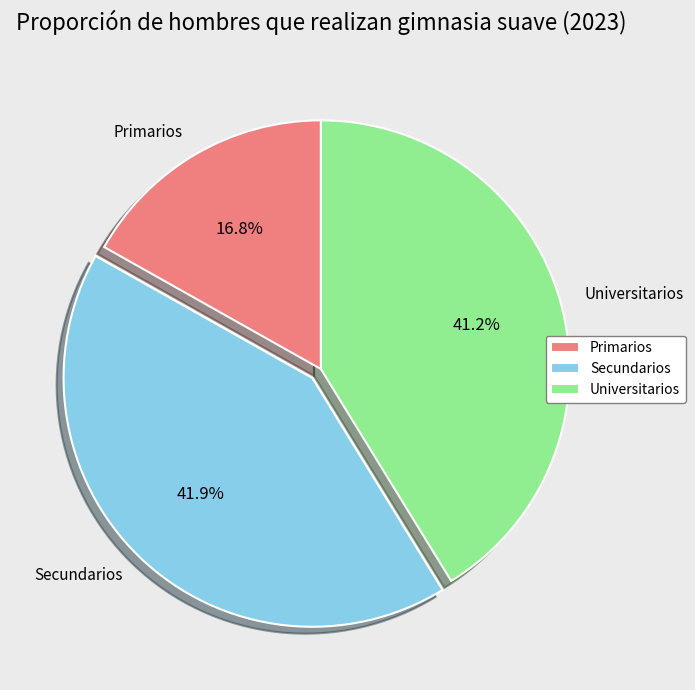

Which category has the biggest portion of the pie?

Secundarios